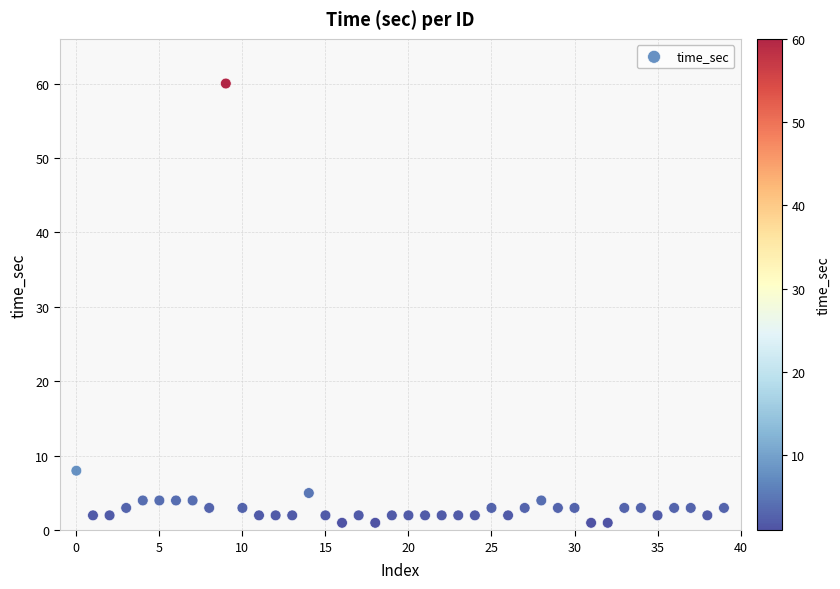

What is the range of Y values (max minus min)?

59